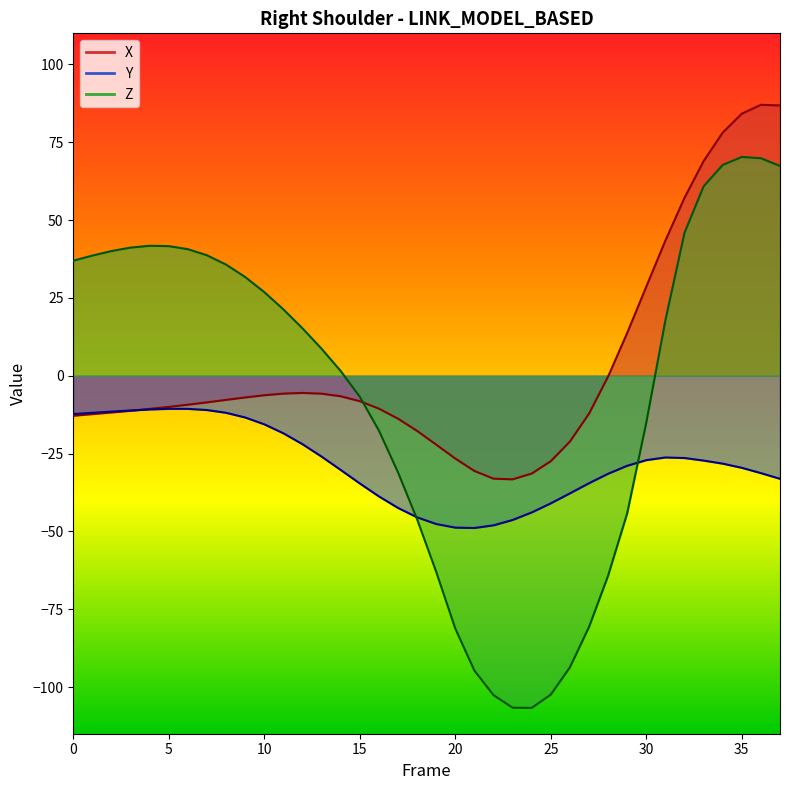

What is the total value across all series at 3?

18.8